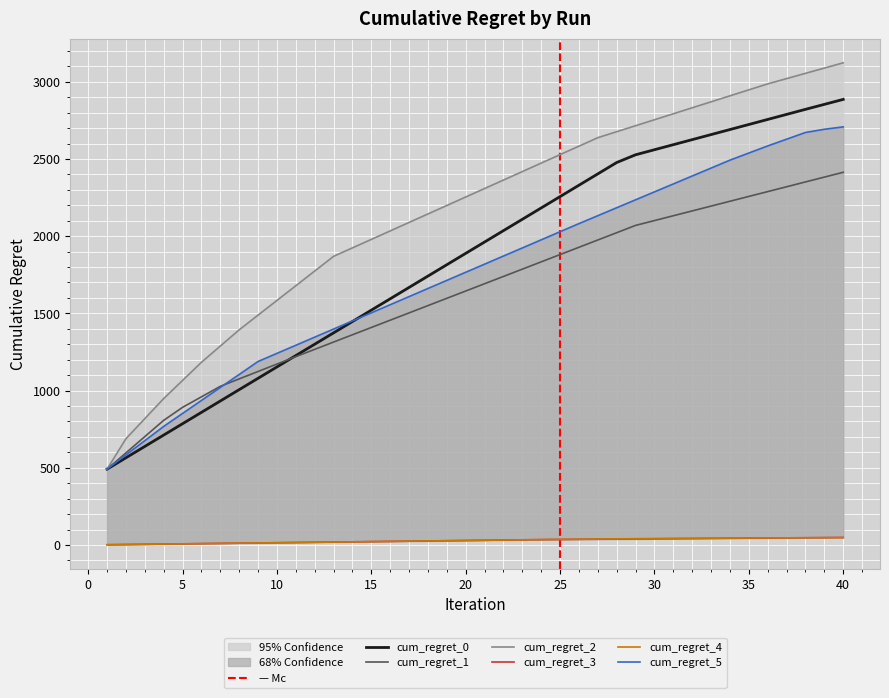

Which has a higher value, 21 or 1?

21